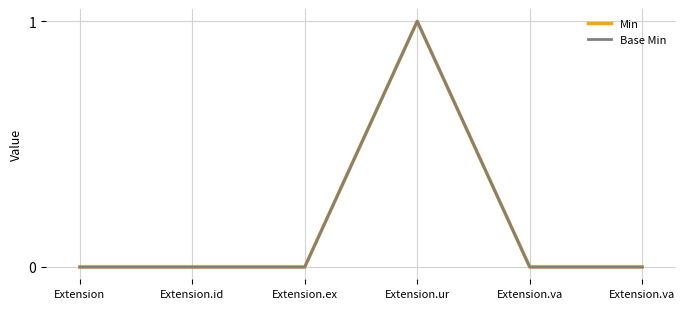

Does the chart display data point markers on the line(s)?

No